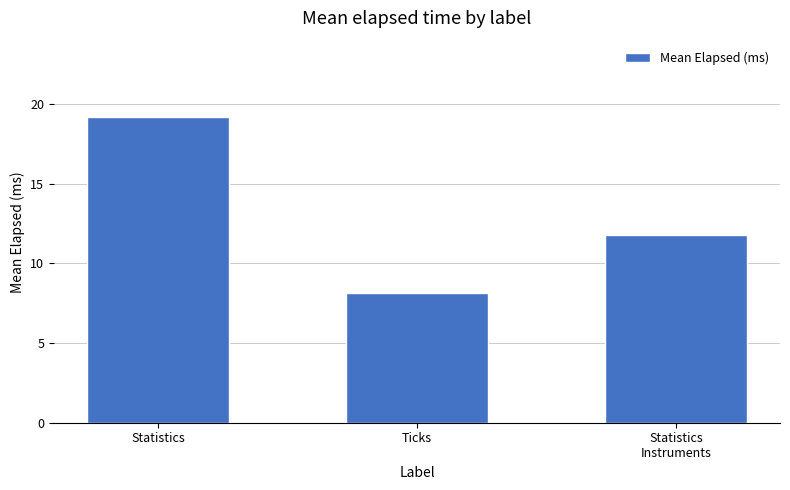

Are the bars horizontal?

No